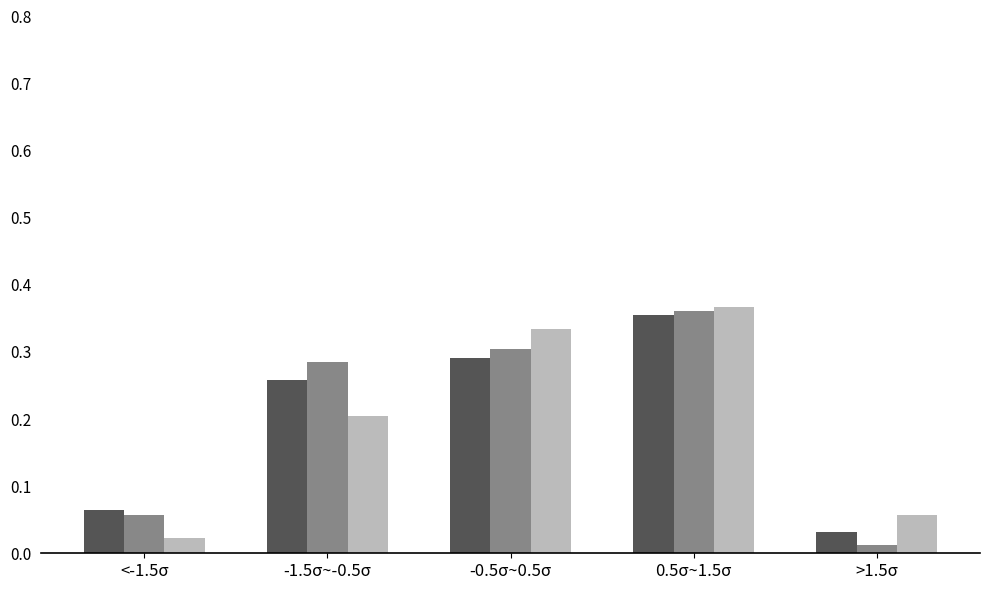

Which label corresponds to the largest value in the chart?

0.5σ~1.5σ